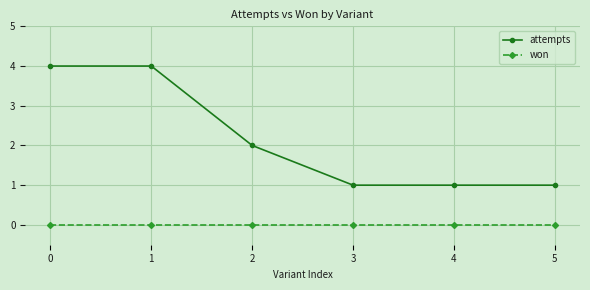

The won series shows 0 at 1. True or false?

True